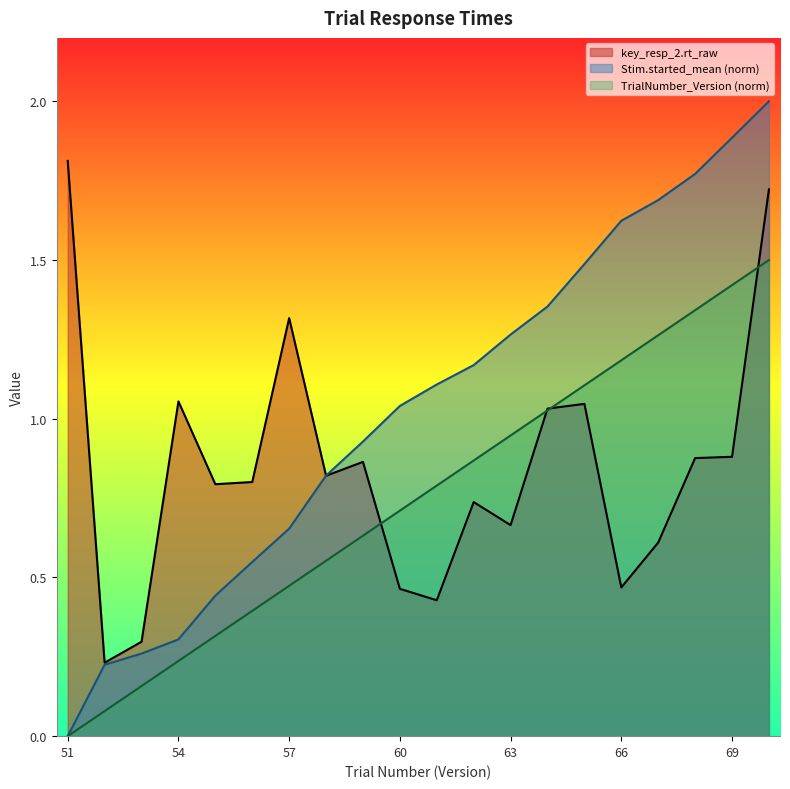

Is it true that key_resp_2.rt_raw equals 0.1 at 62?

False